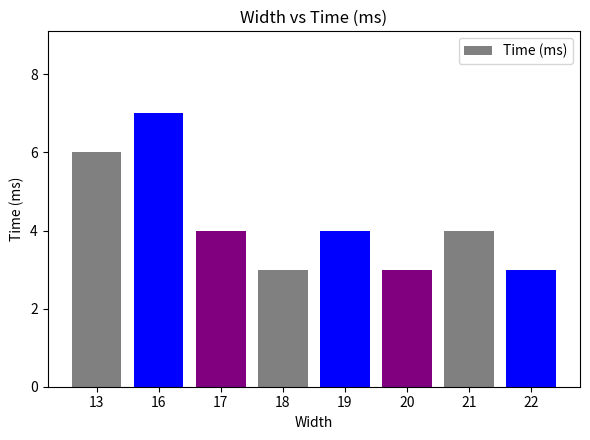

What is the sum of all values?

34